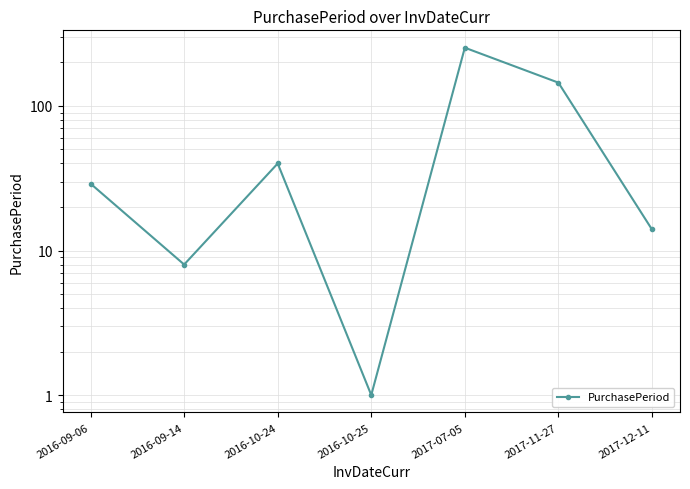

Where is the first local maximum?

2016-10-24